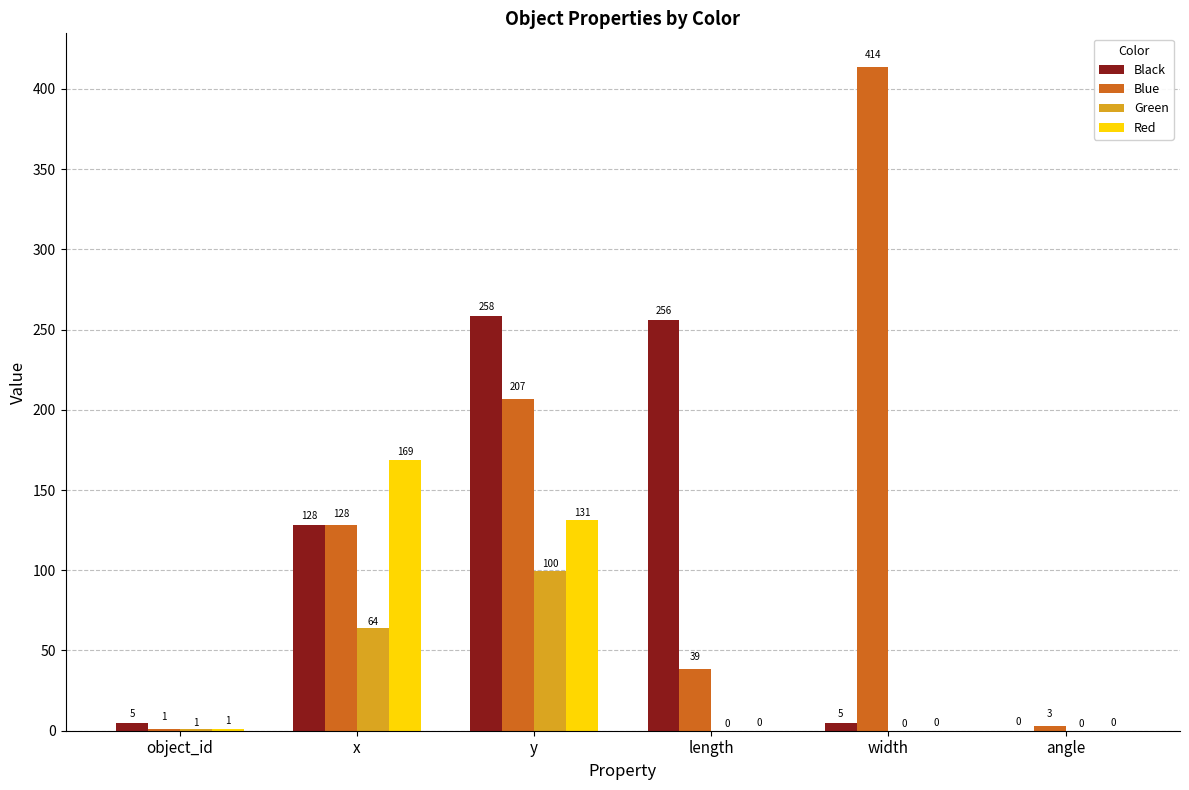

How many series are shown in this chart?

4